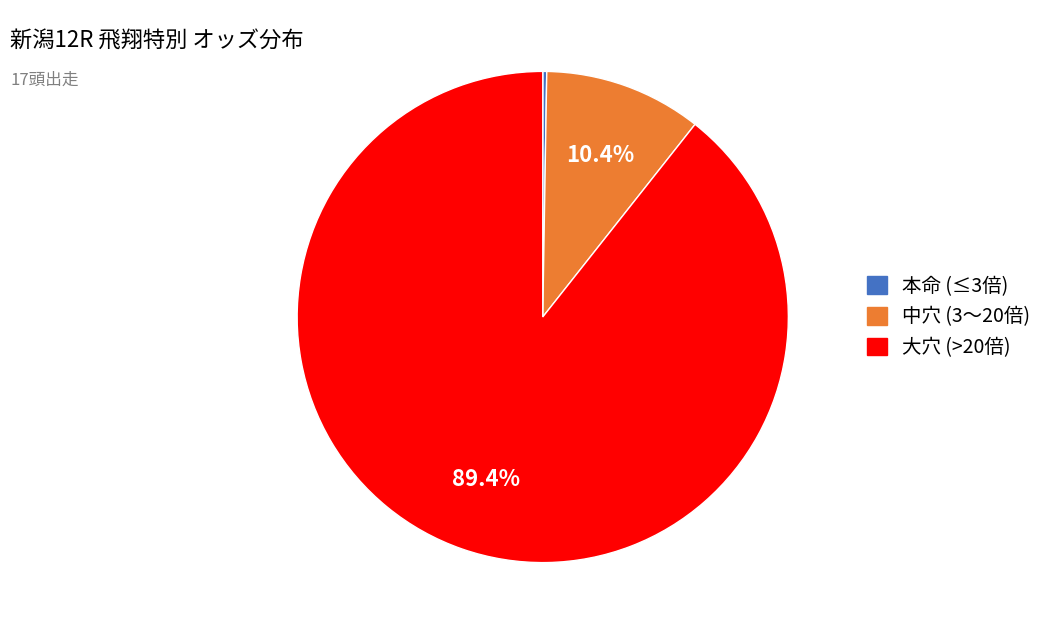

Is there a majority slice in this chart?

Yes